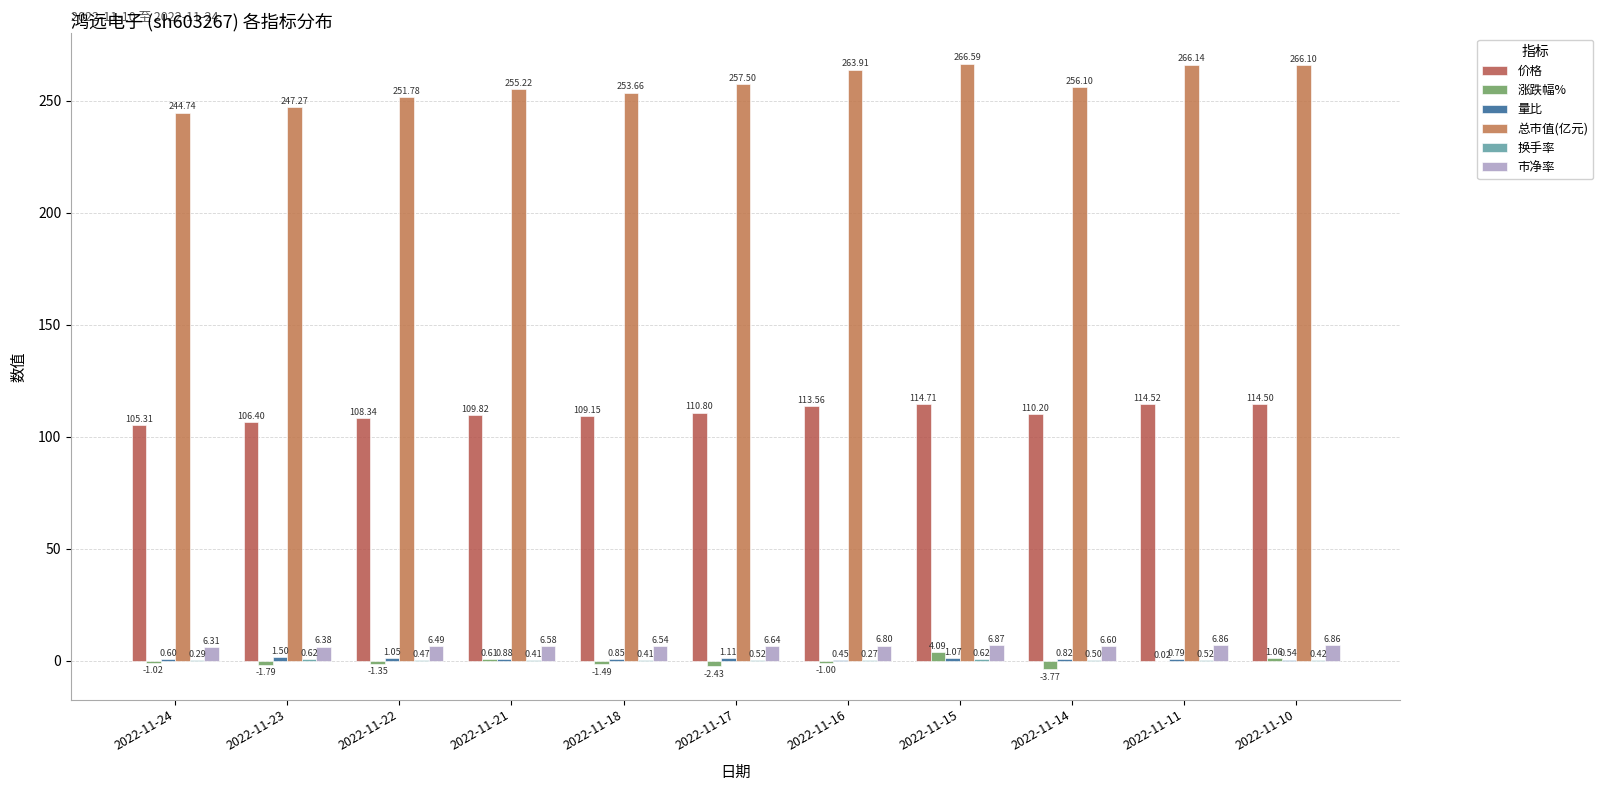

Which series has the largest total across all categories?

总市值(亿元)